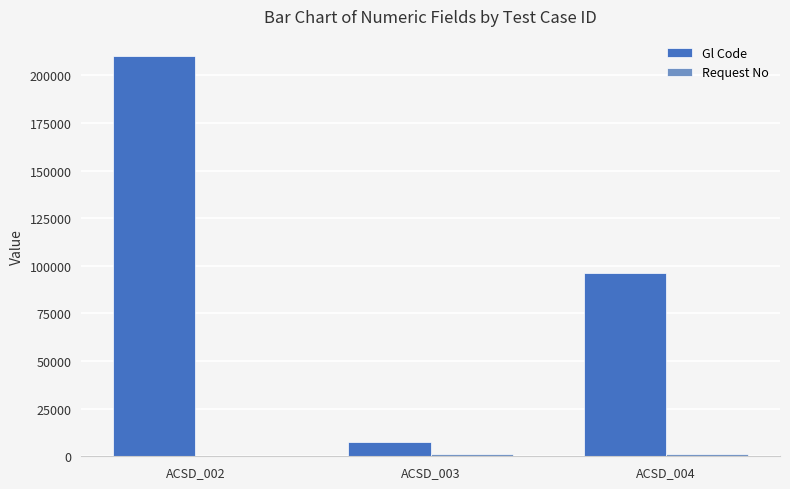

Between ACSD_003 and ACSD_004, which series saw the biggest shift?

Gl Code